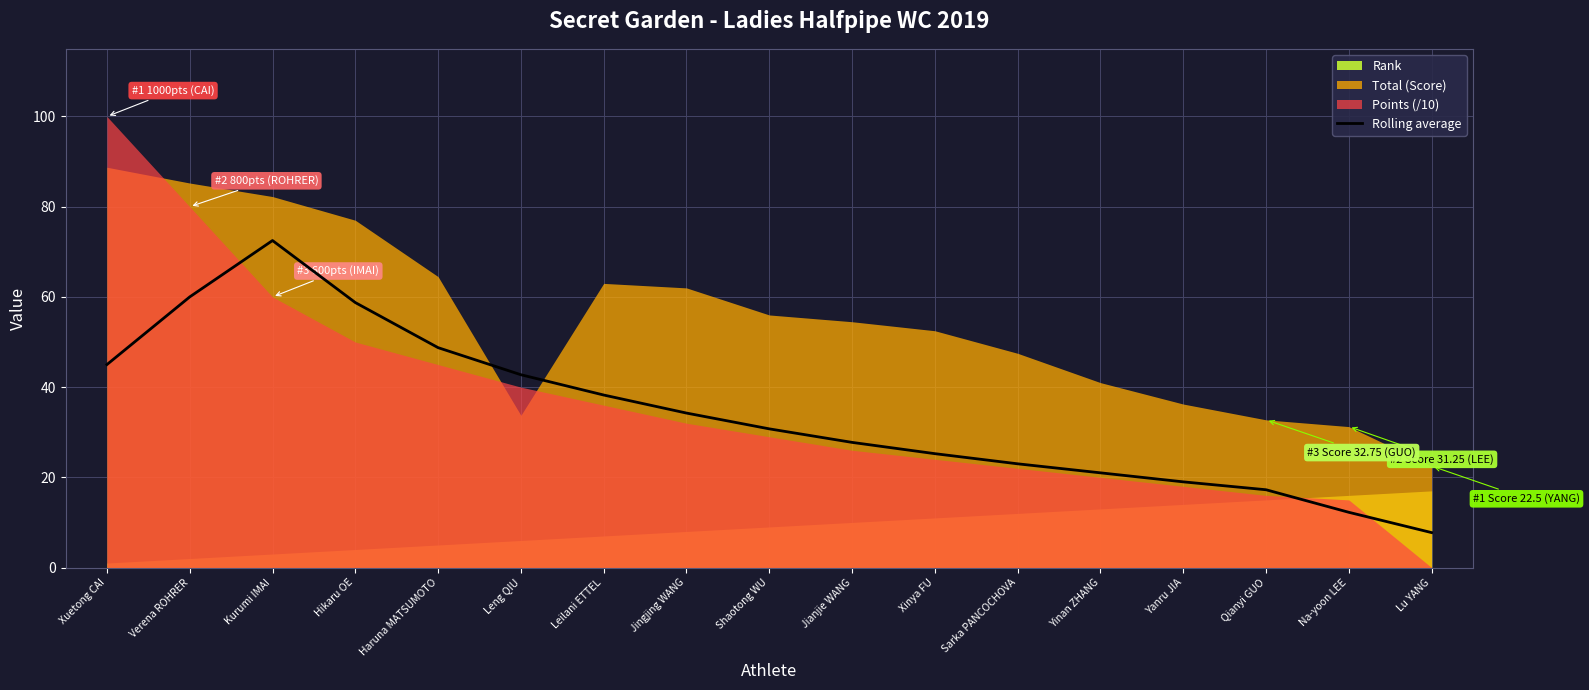

Read the value at Jianjie WANG.

27.8